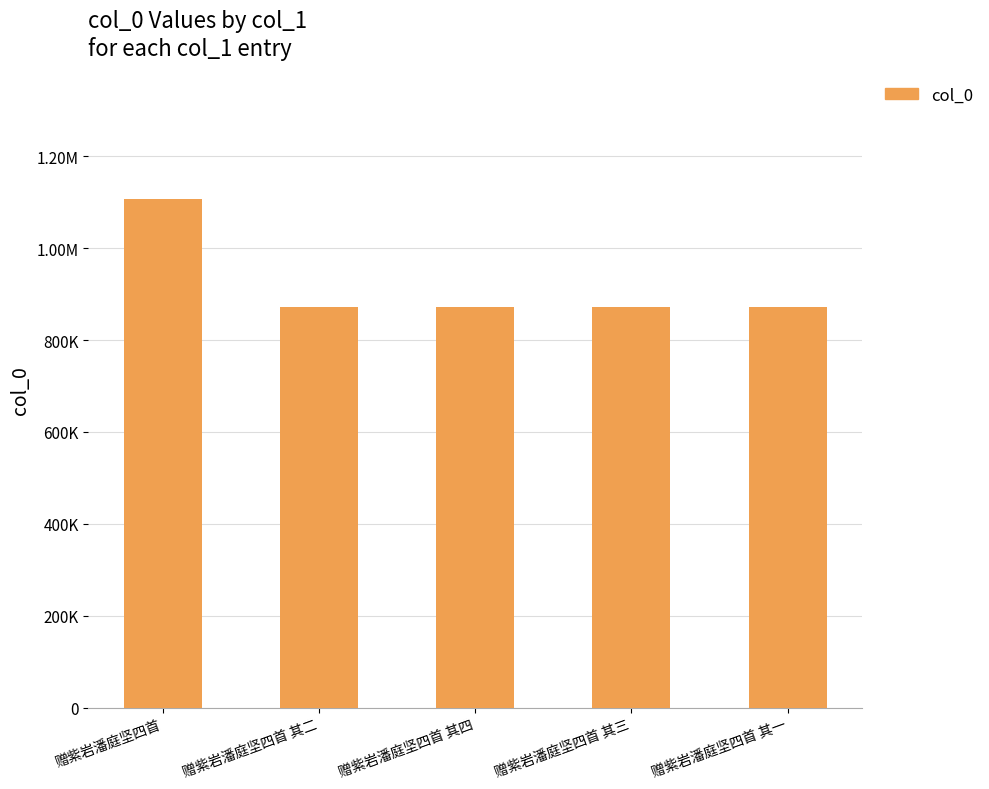

At which label does the data first exceed 871498?

赠紫岩潘庭坚四首